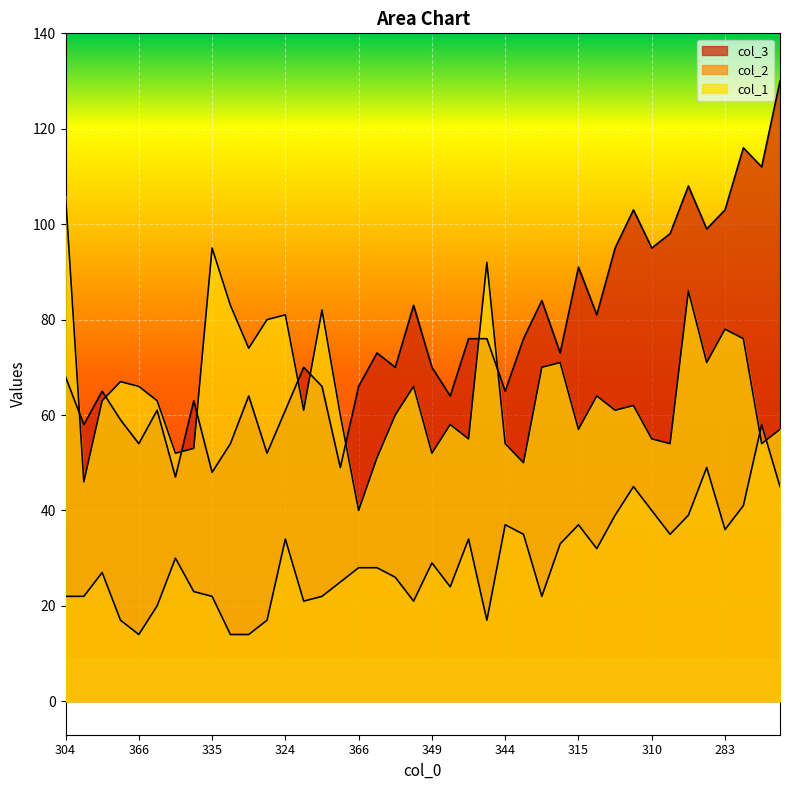

At how many categories does at least one series exceed 62?

37